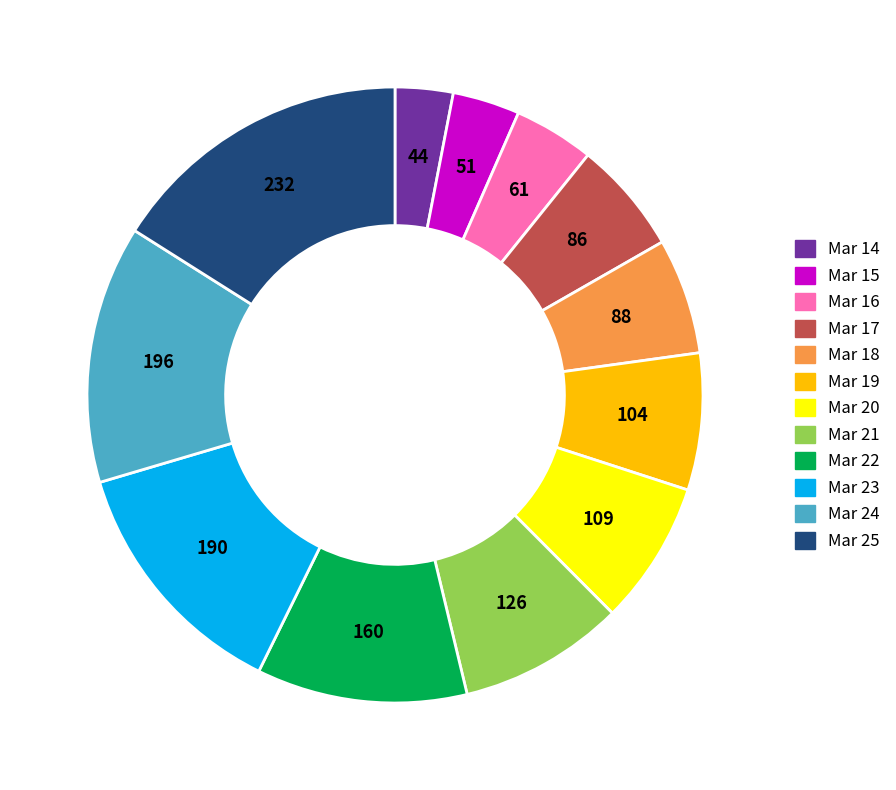

Is there a majority slice in this chart?

No